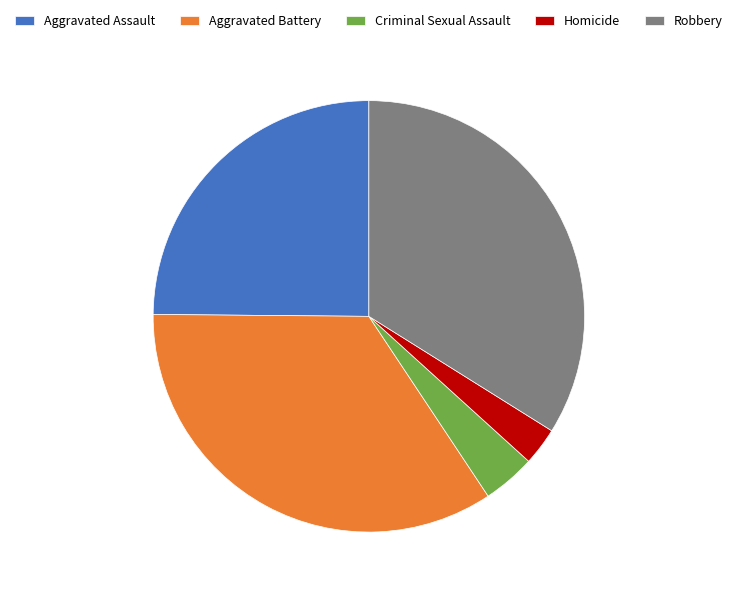

Is there a majority slice in this chart?

No